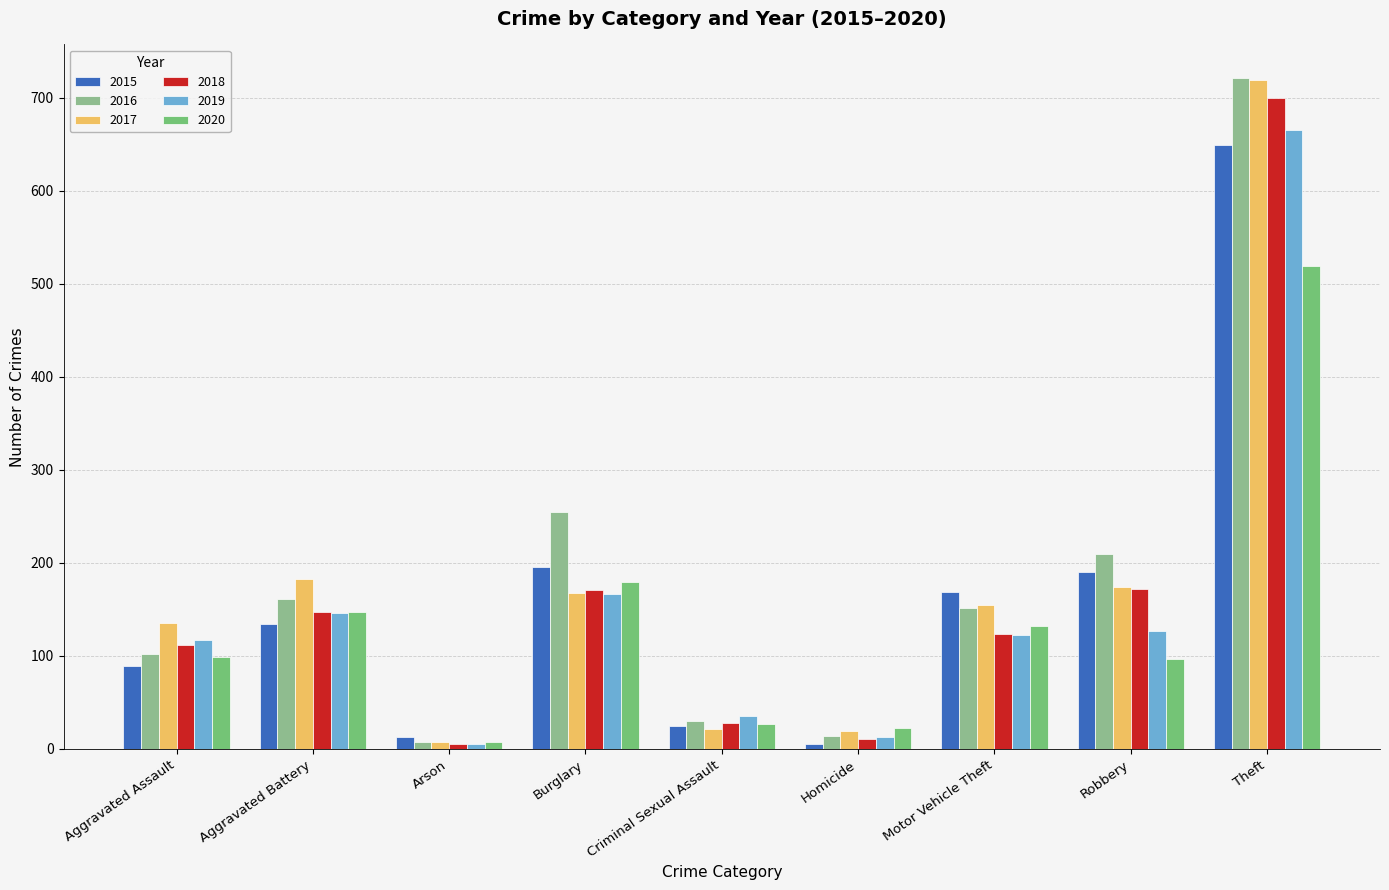

At which label does 2017 reach its peak?

Theft